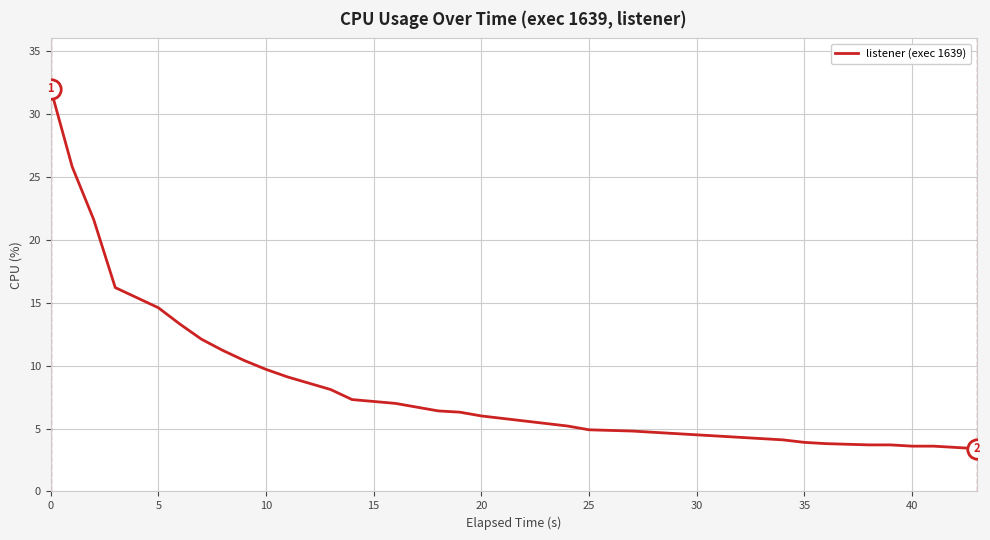

What is the maximum value shown in the chart?

32.0